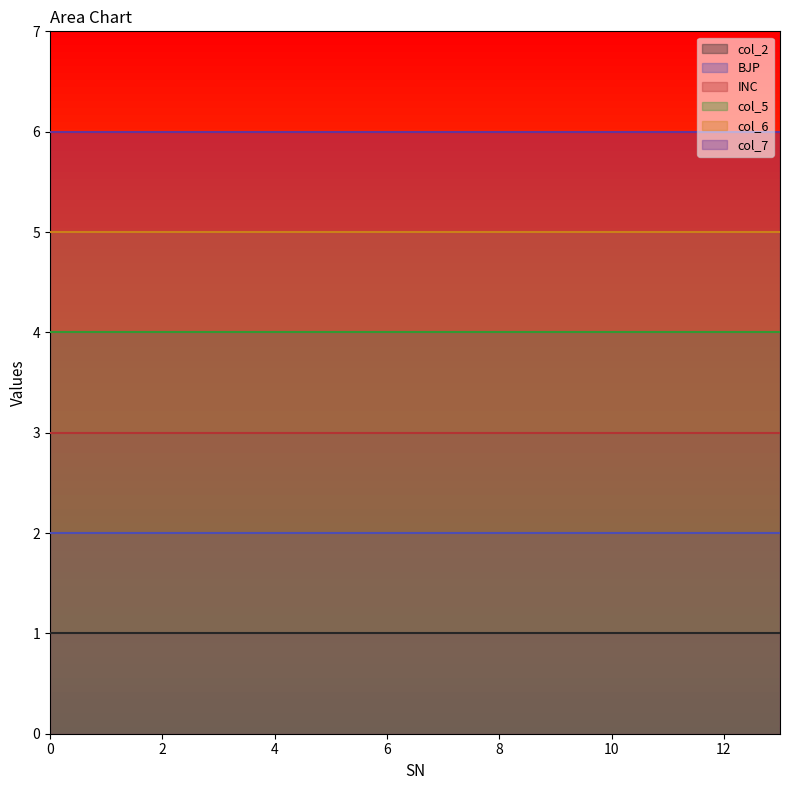

Is it true that BJP equals 2 at 1?

True